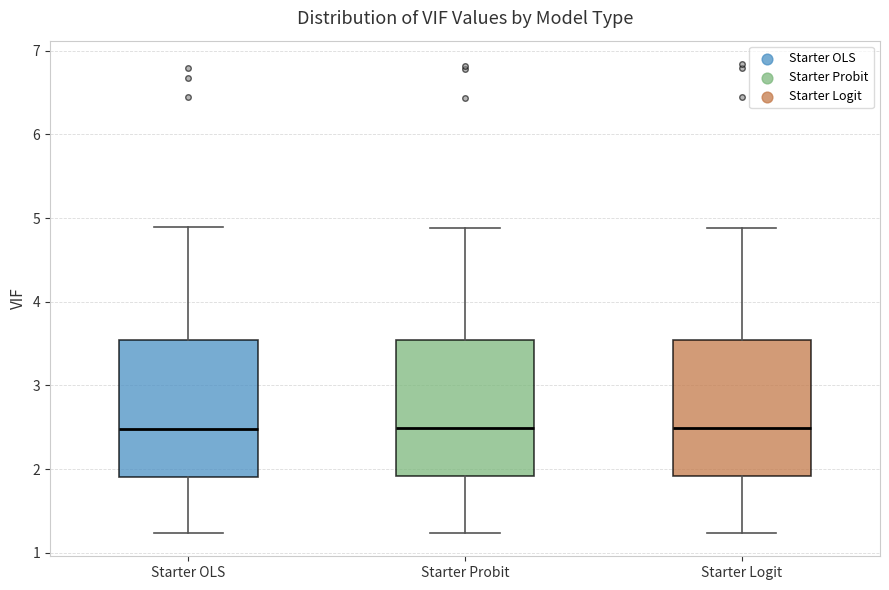

Reading left to right, transcribe this box plot: for each box, give where its median line is, the range the box spans, and where its two whiskers end, as read against the y-axis. The values are not printed on the chart, so give them approximately, as read against the axis.

Starter OLS: median 2.5, box 1.9 to 3.5, whiskers 1.2 to 4.9
Starter Probit: median 2.5, box 1.9 to 3.5, whiskers 1.2 to 4.9
Starter Logit: median 2.5, box 1.9 to 3.5, whiskers 1.2 to 4.9